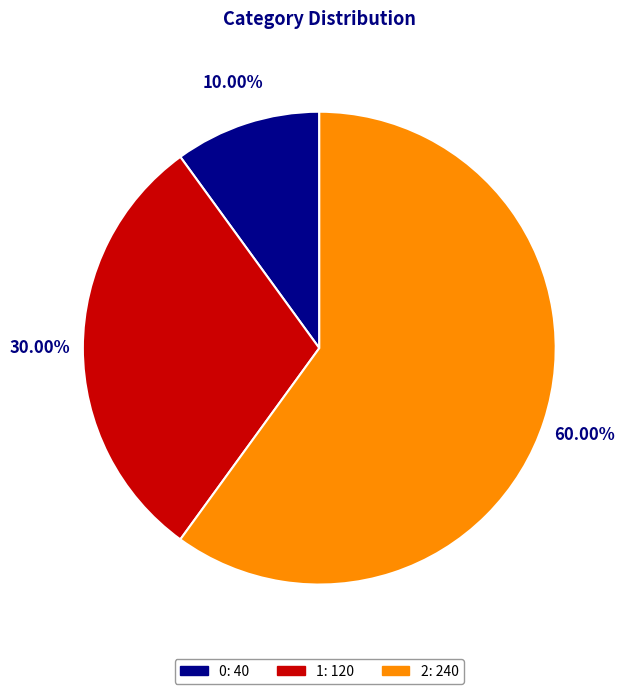

How many segments does this pie chart have?

3